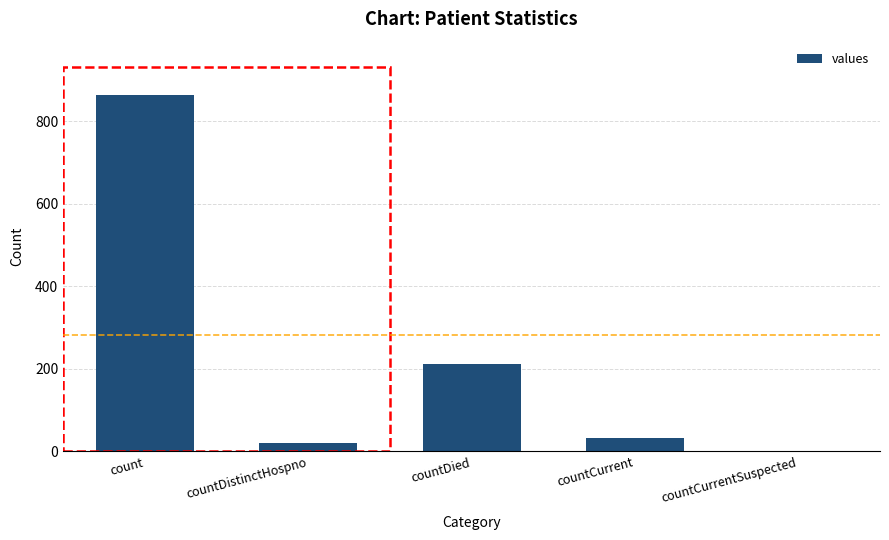

Count the number of data series in this chart.

1